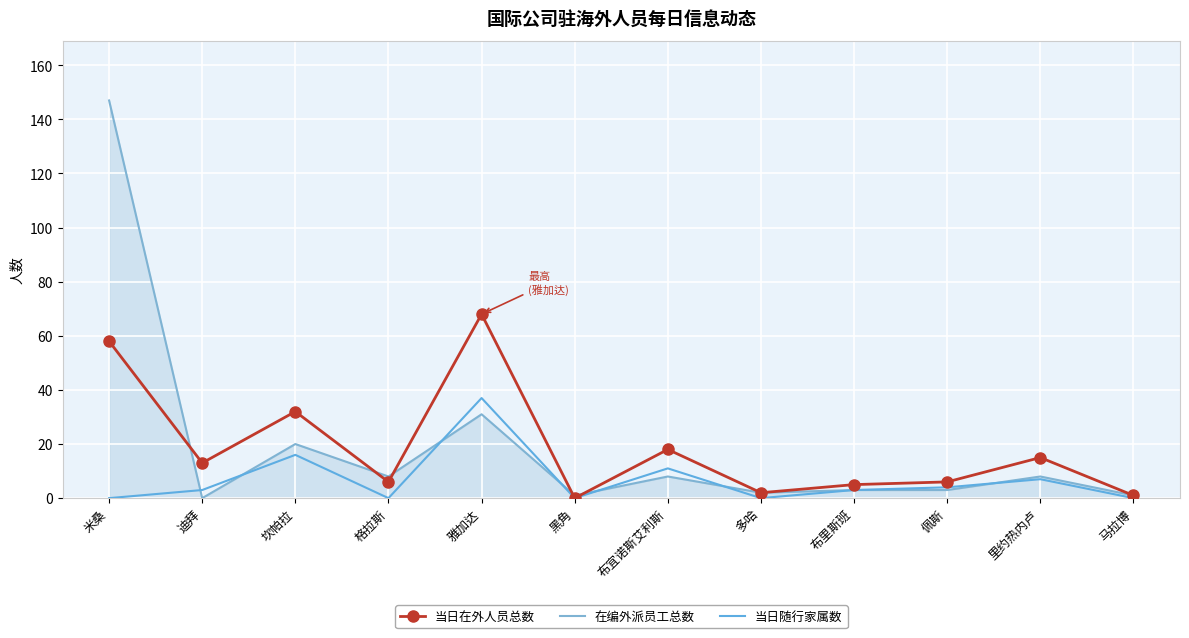

What is the spread (max minus min) of values at 坎帕拉?

16